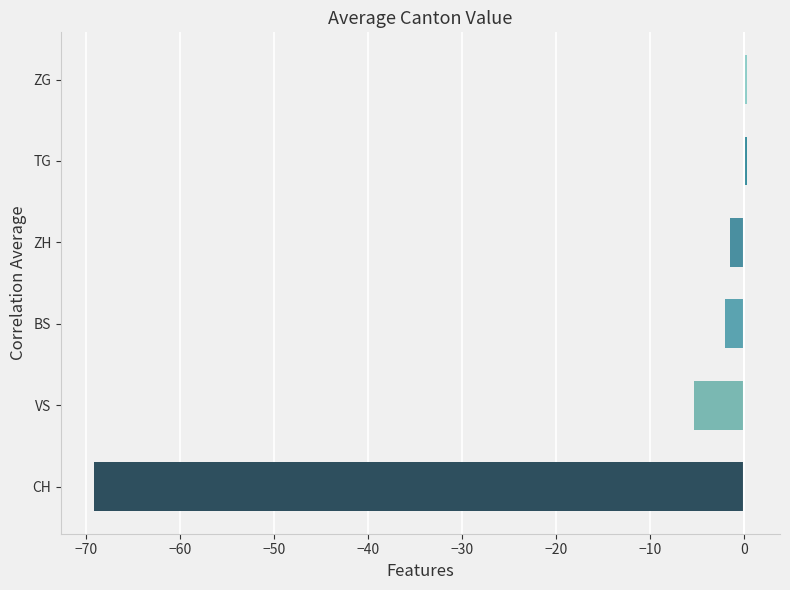

What is the average value?

-12.9